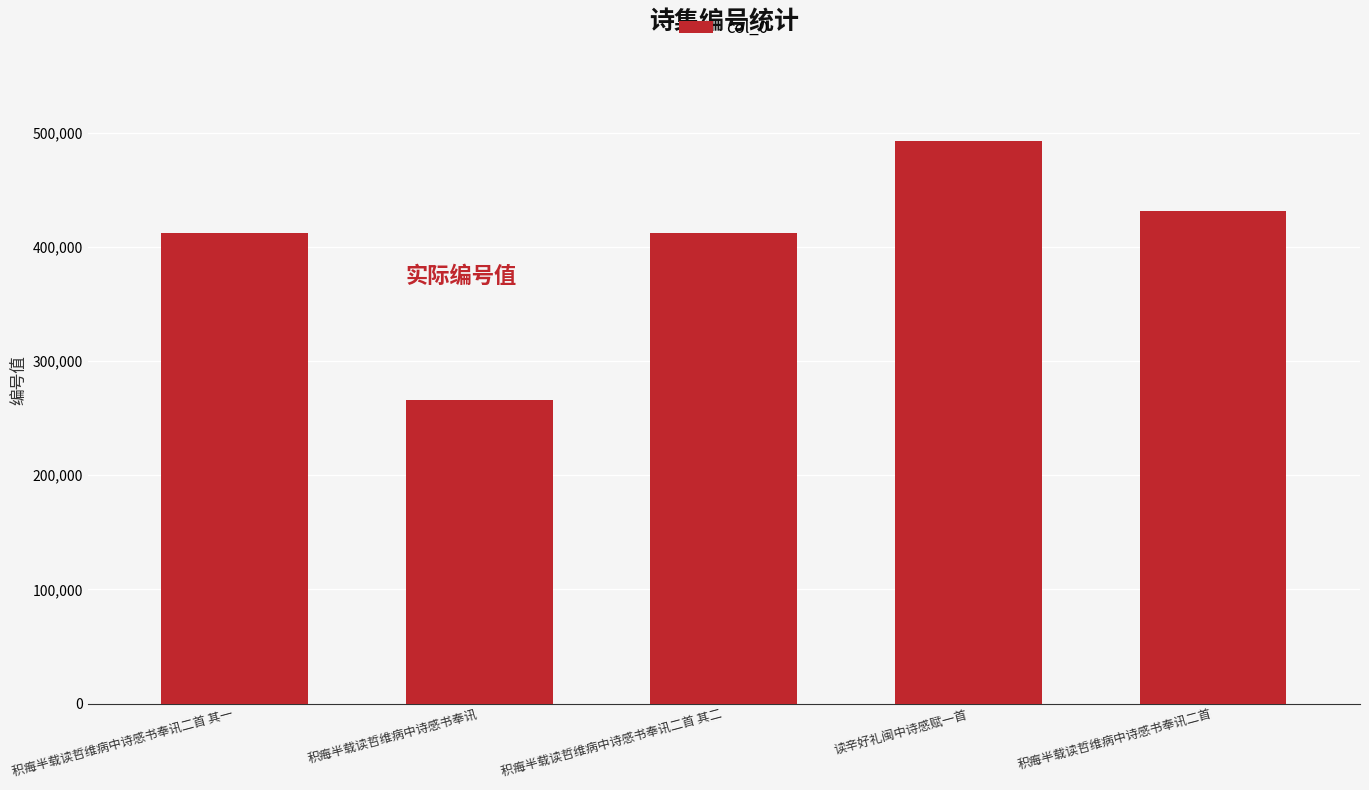

At which category does the chart reach its peak across all series?

读辛好礼闽中诗感赋一首